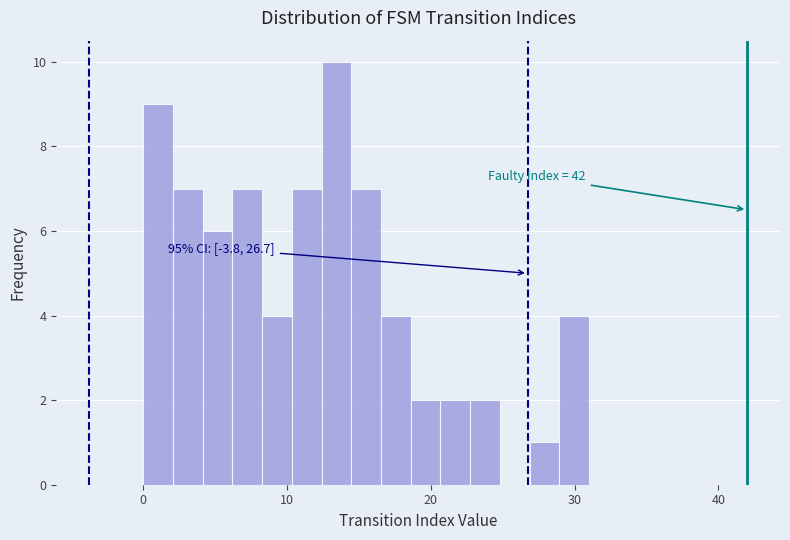

Read against the x-axis, roughly where is the centre of the tallest bar?

13